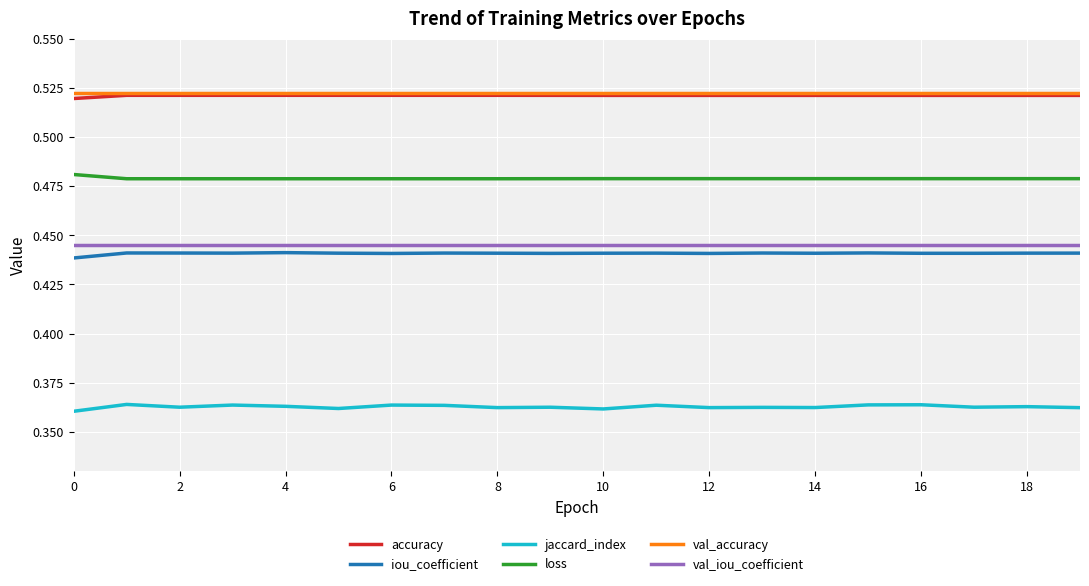

True or false: iou_coefficient and jaccard_index cross at least once.

False